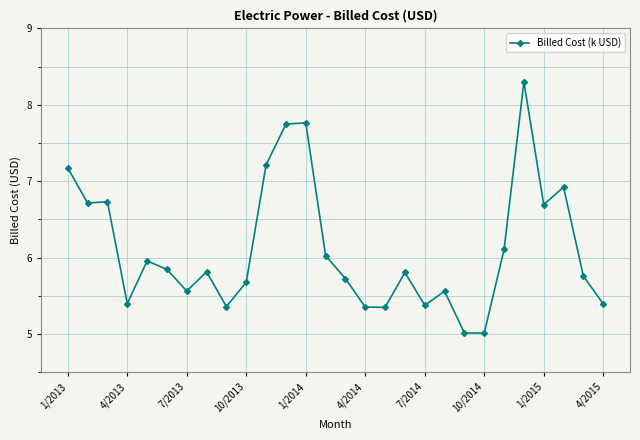

What is the greatest value displayed?

8.3